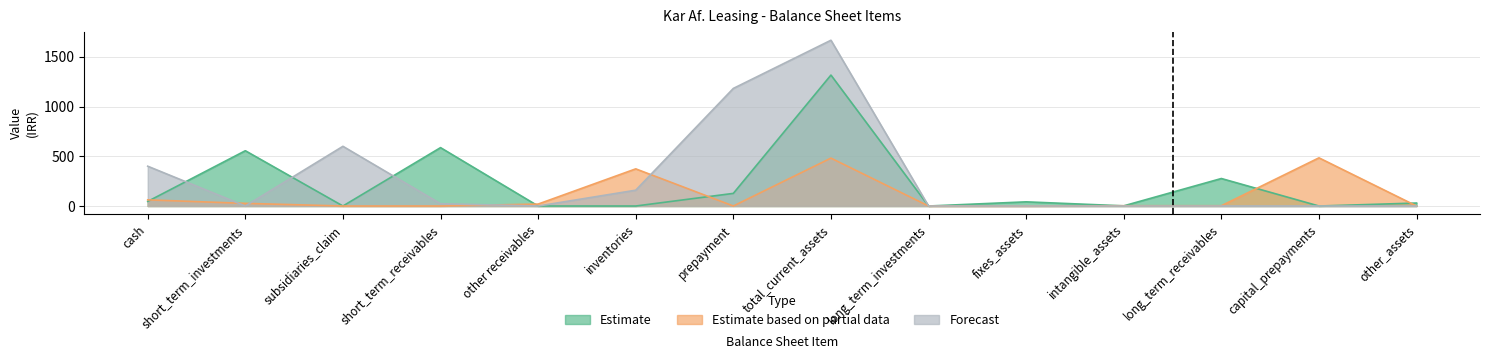

Which has a higher value, long_term_investments or subsidiaries_claim?

subsidiaries_claim